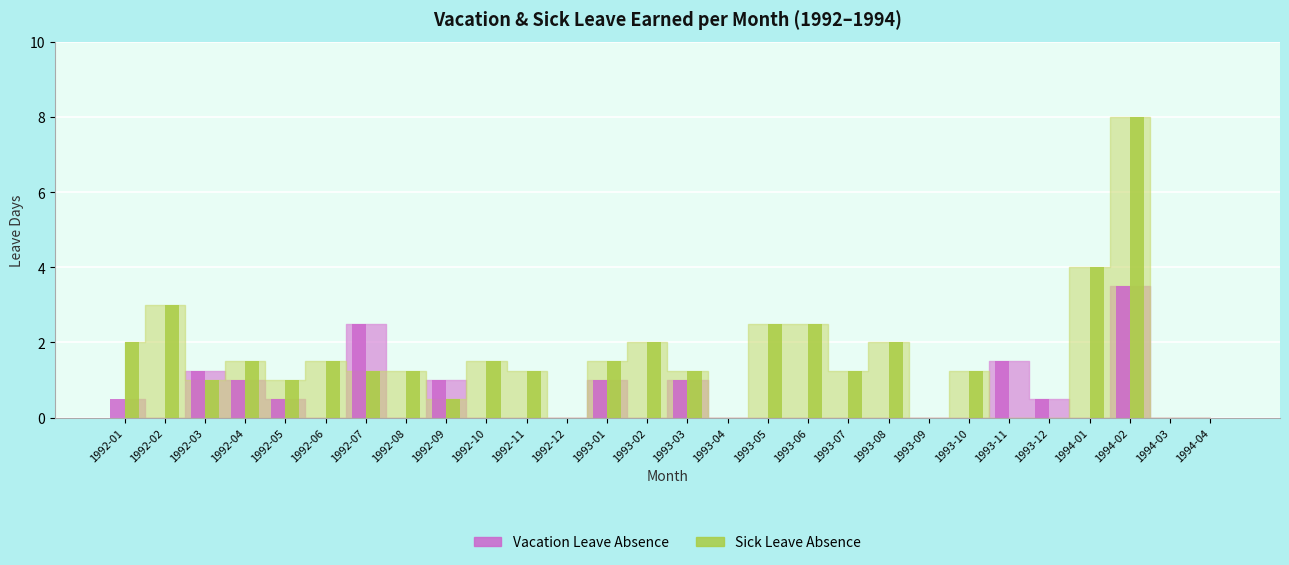

Which label corresponds to the largest value in the chart?

1994-02